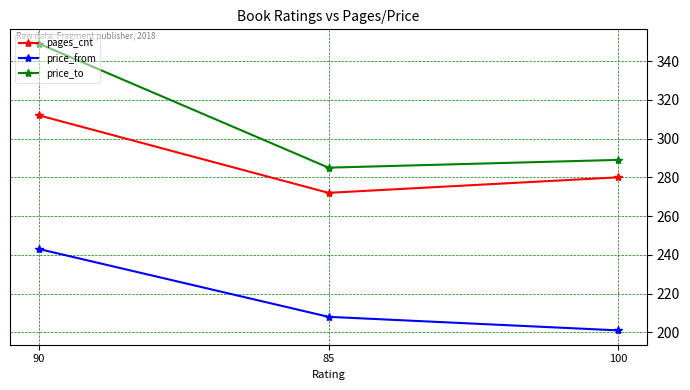

Reading left to right, extract all data points from this chart.

pages_cnt: 312	272	280
price_from: 243	208	201
price_to: 349	285	289